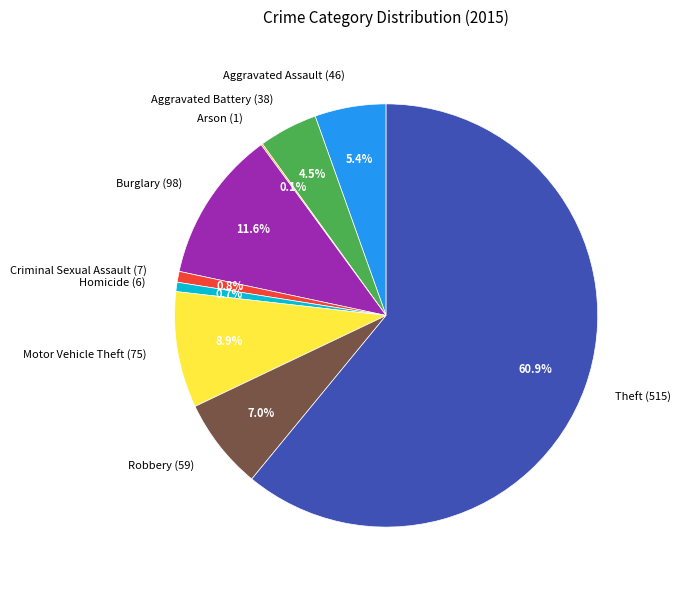

Which slice is the largest?

Theft